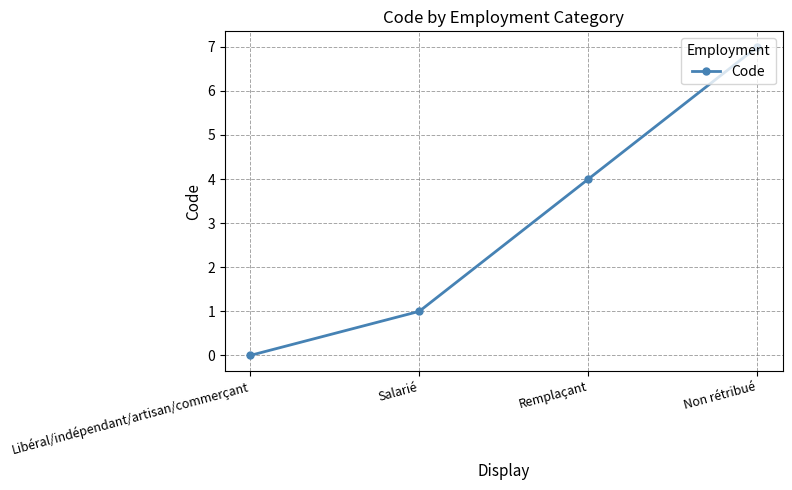

List the labels in order of value, smallest first.

Libéral/indépendant/artisan/commerçant, Salarié, Remplaçant, Non rétribué